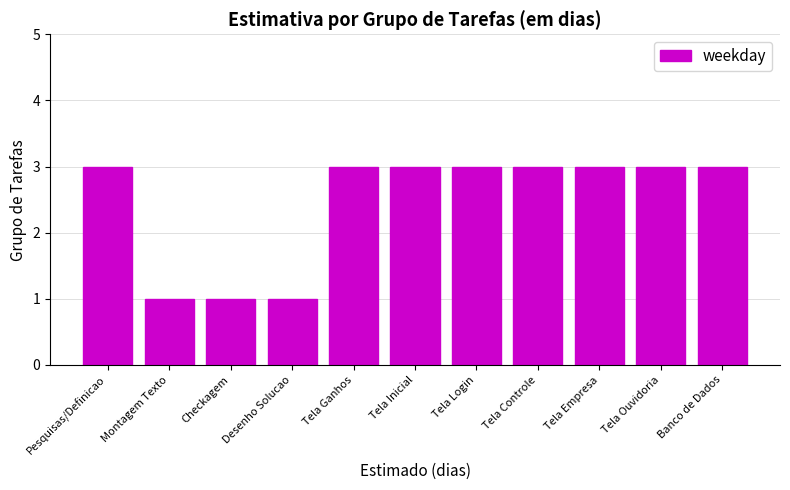

What is the approximate value at Tela Ouvidoria?

3